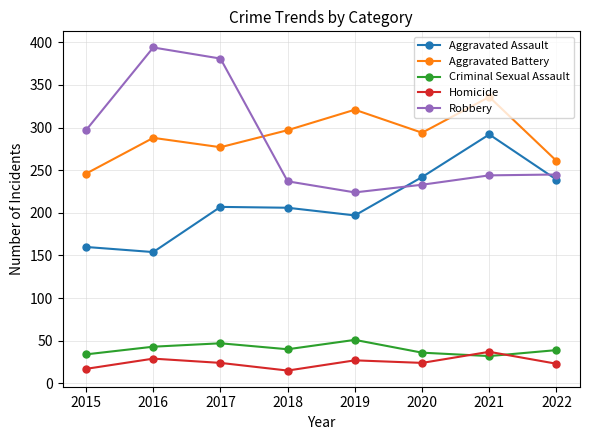

Is this an area chart (filled region under the line)?

No